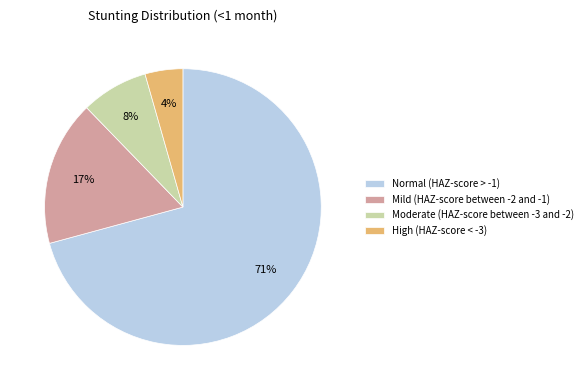

Do Normal (HAZ-score > -1) and Moderate (HAZ-score between -3 and -2) together represent more than half of the pie?

Yes